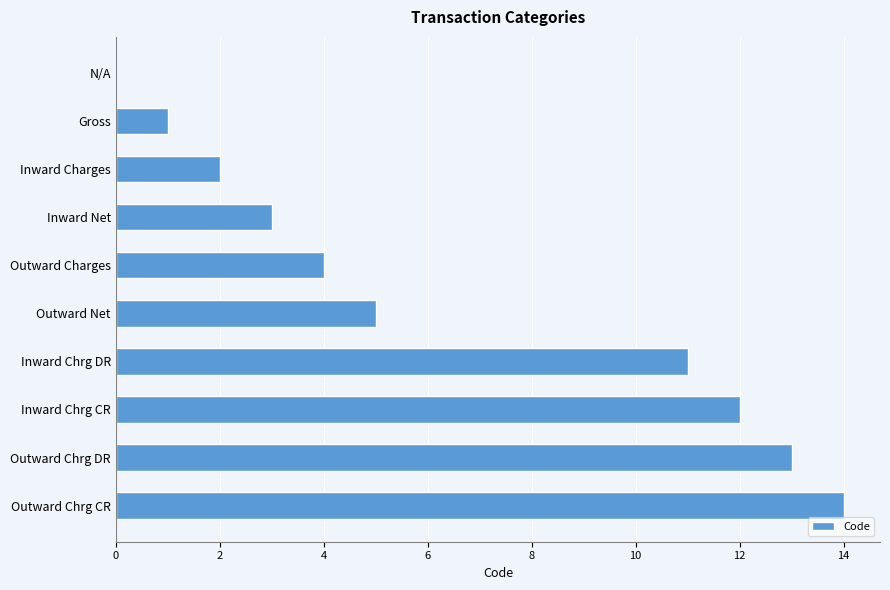

How many values are above zero?

9